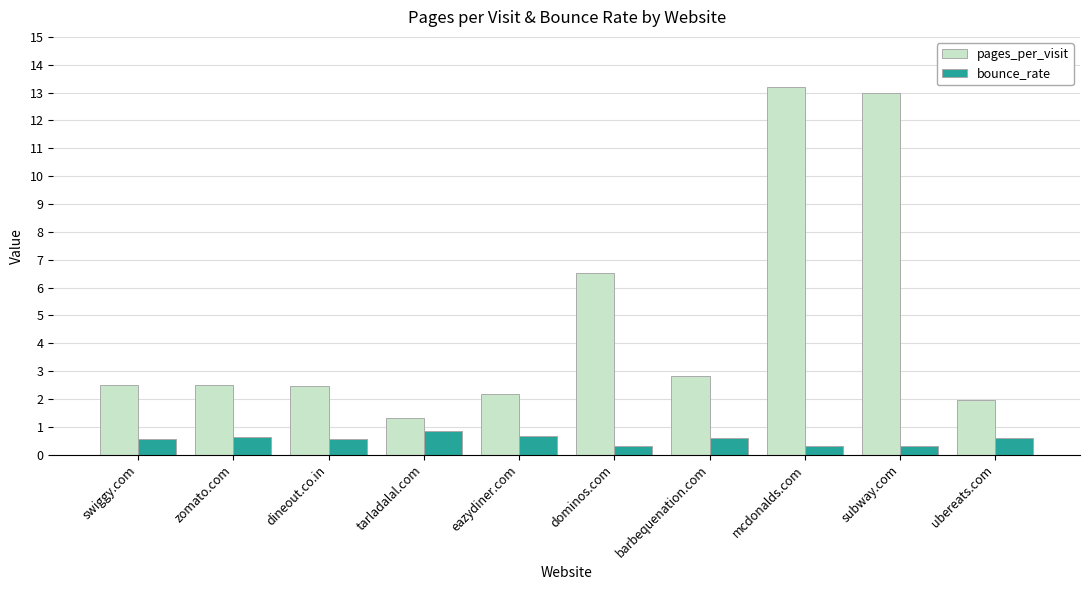

What is the minimum value for pages_per_visit?

1.3